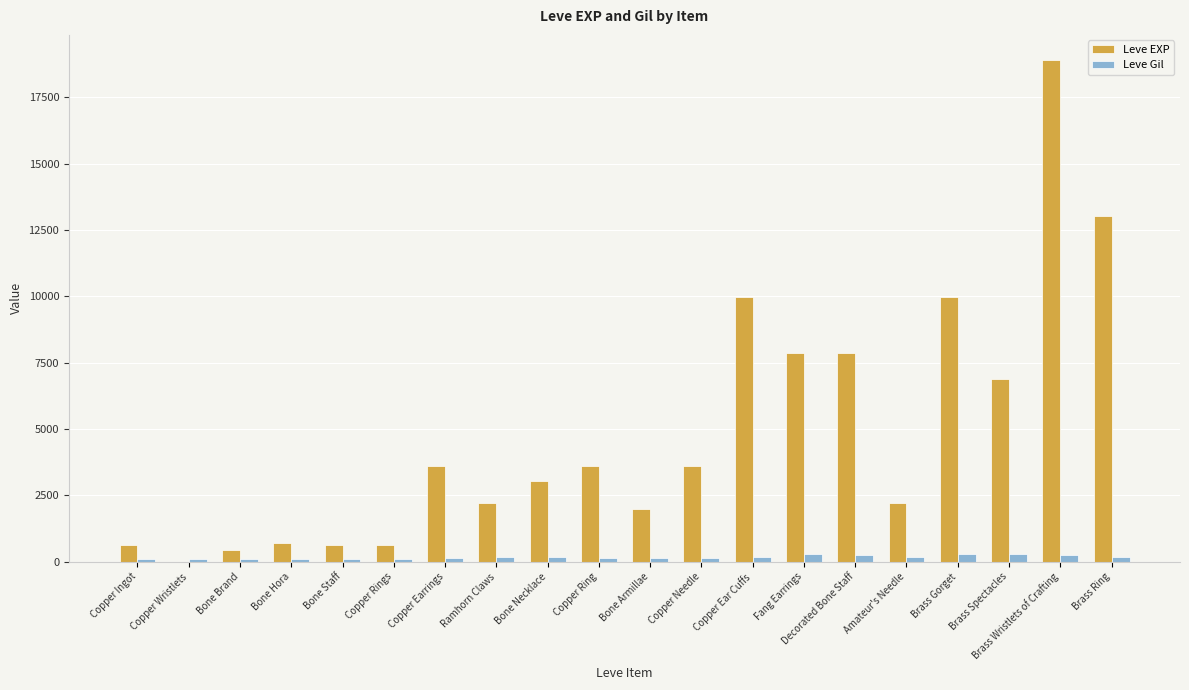

How many data points does each series have?

20